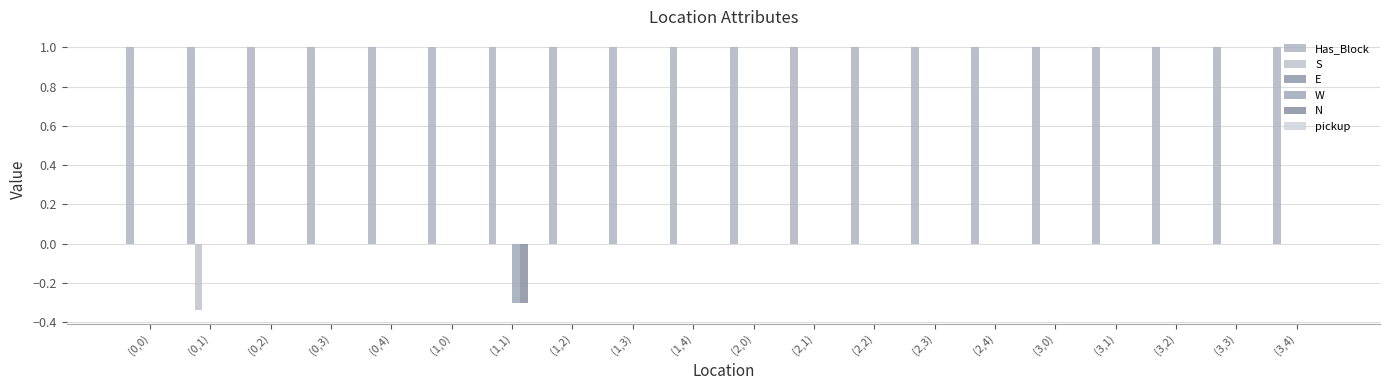

At how many categories does at least one series exceed 0?

20